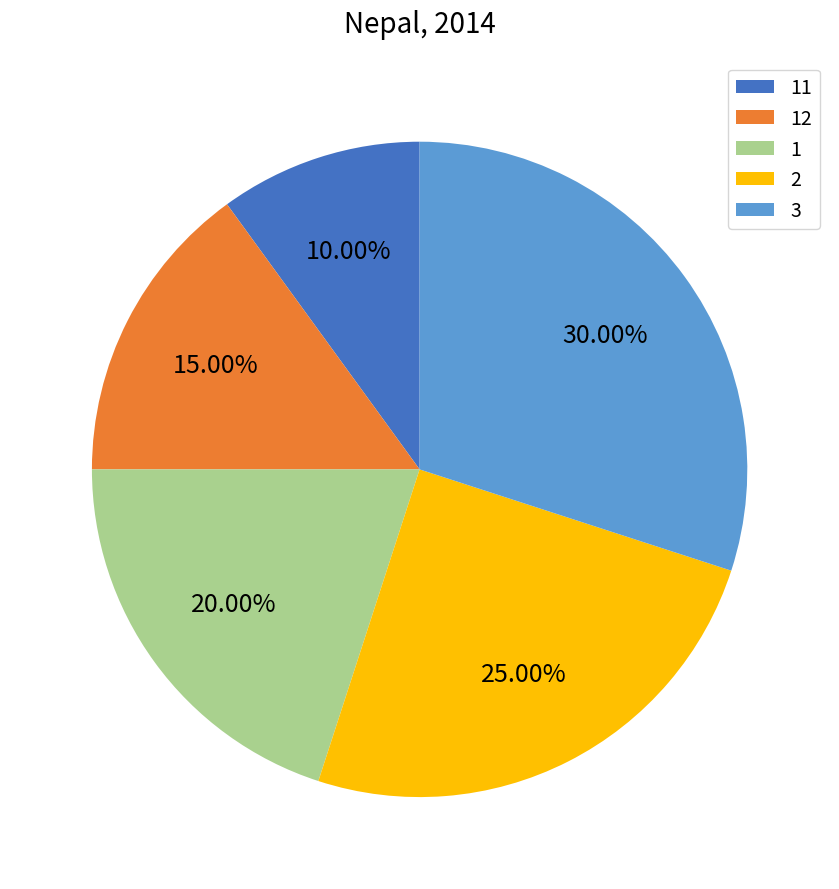

How many slices are in this pie chart?

5